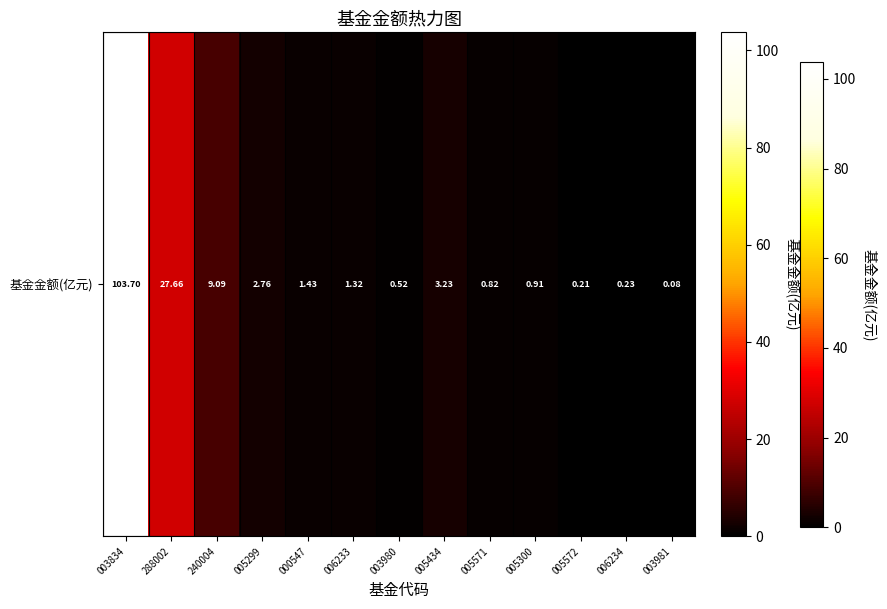

List the labels in order of value, smallest first.

003981, 005572, 006234, 003980, 005571, 005300, 006233, 000547, 005299, 005434, 240004, 288002, 003834